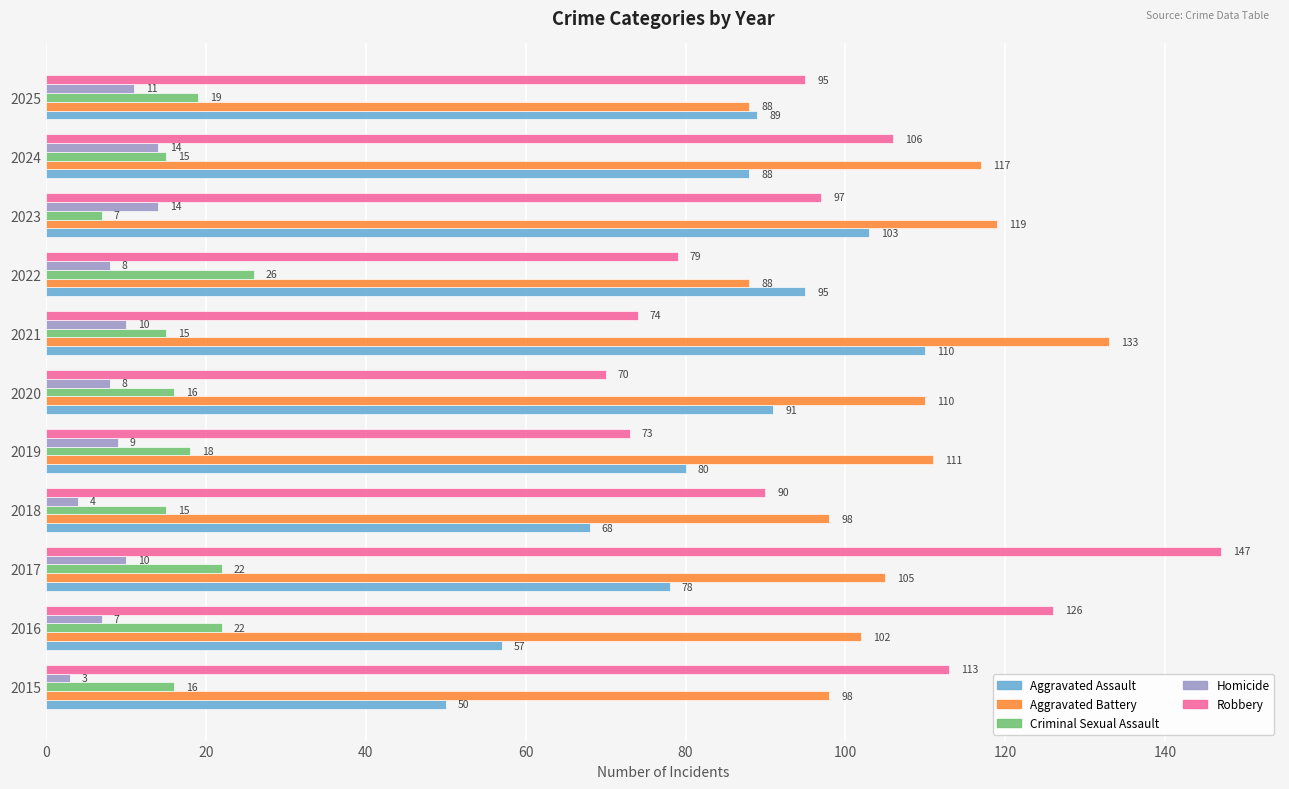

What is the spread (max minus min) of values at 2019?

102